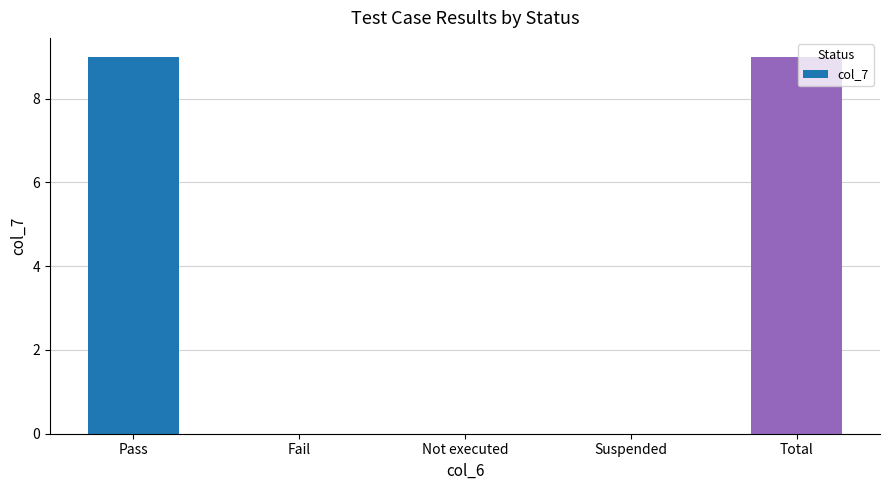

How many categories are shown in the chart?

5